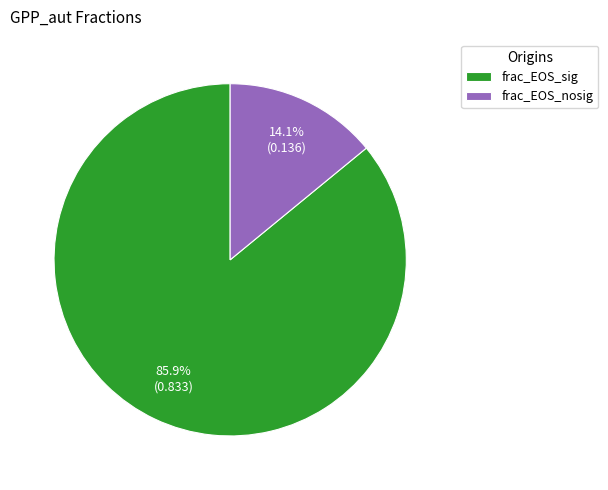

Which category has the biggest portion of the pie?

frac_EOS_sig